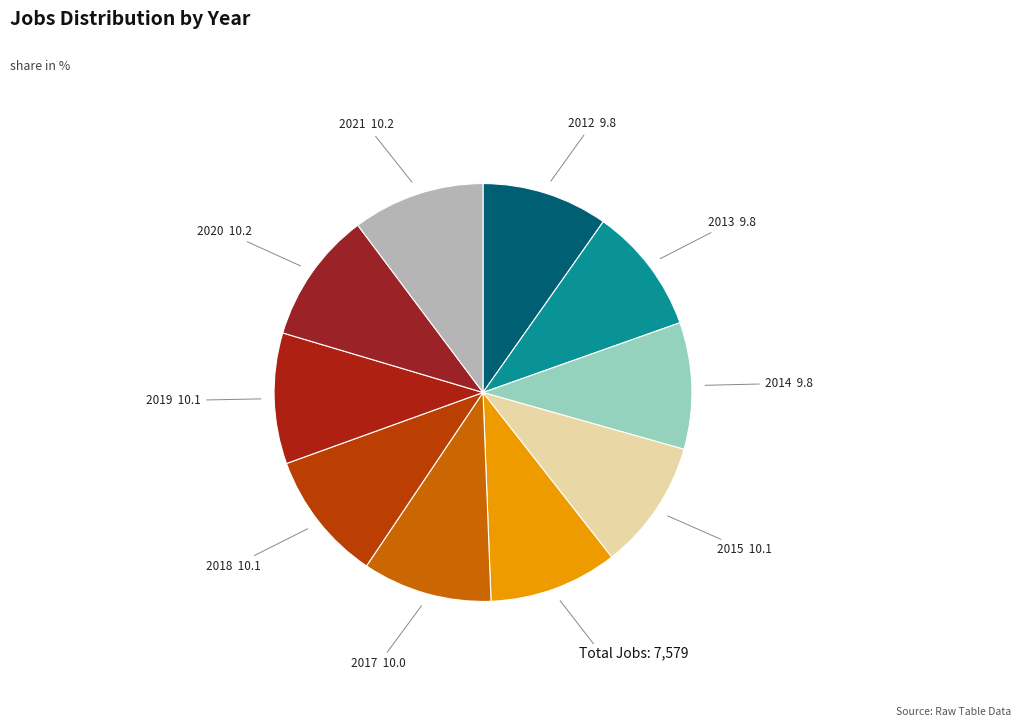

Do 2018 and 2019 together represent more than half of the pie?

No